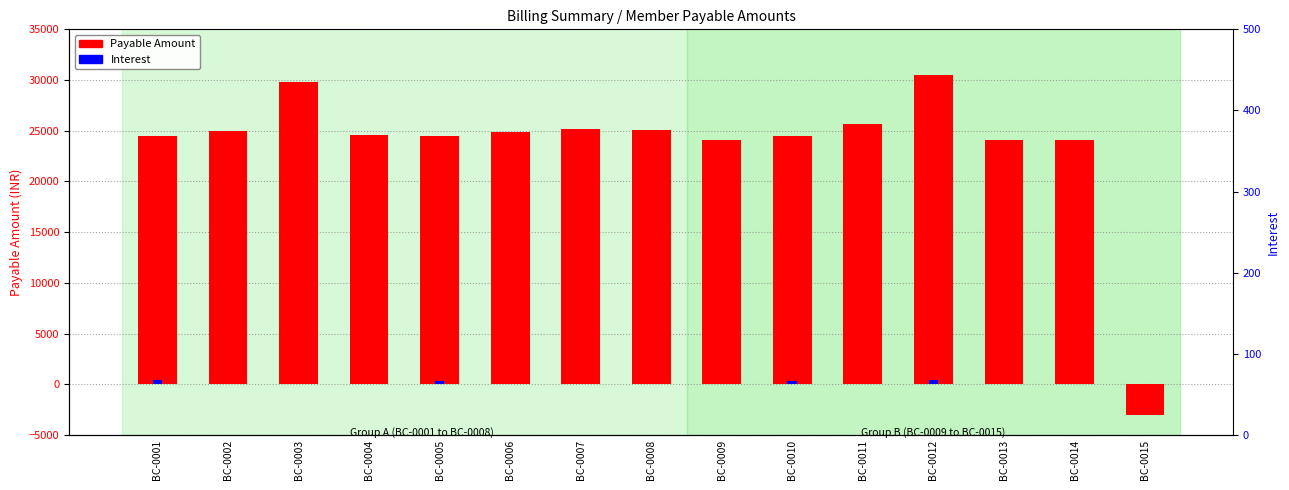

What is the total value across all series at BC-0003?

29809